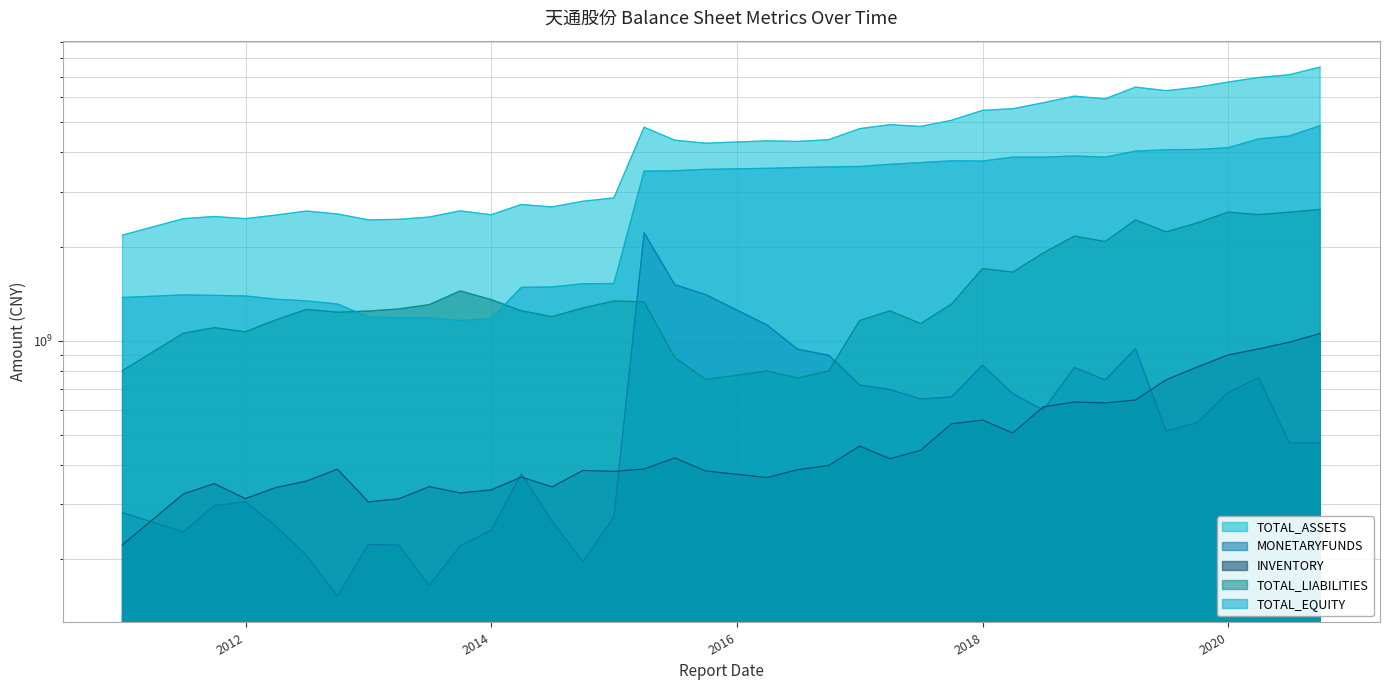

What is the difference between the highest and lowest values at 2018-12-31?

5307373968.6